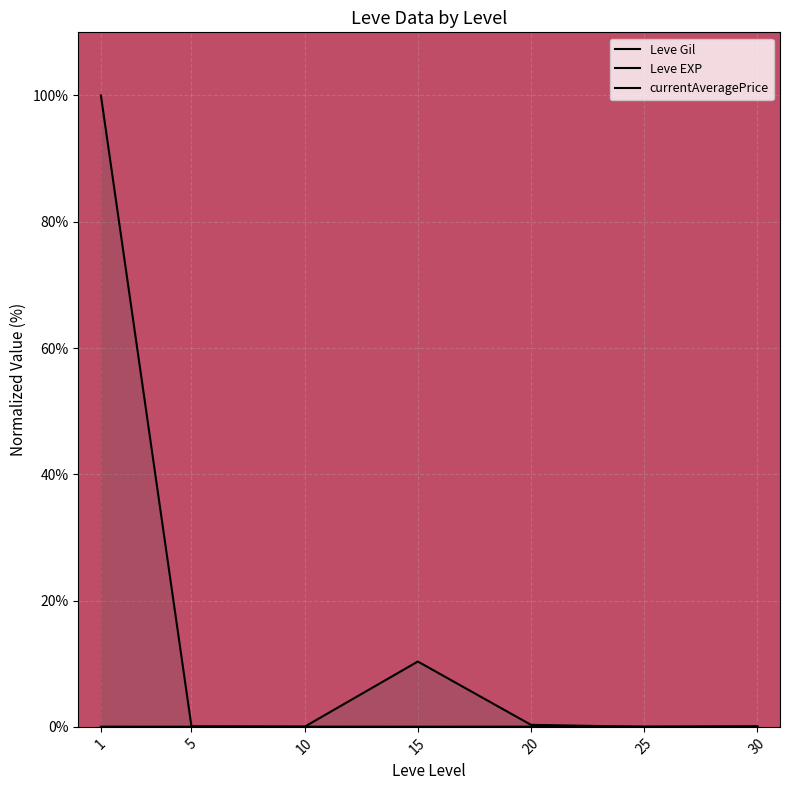

Reading left to right, extract all data points from this chart.

Leve Gil: 1=0.0	5=0.0	10=0.0	15=0.0	20=0.0	25=0.0	30=0.0
Leve EXP: 1=0.0	5=0.0	10=0.0	15=0.0	20=0.0	25=0.0	30=0.0
currentAveragePrice: 1=100.0	5=0.1	10=0.0	15=10.3	20=0.3	25=0.0	30=0.1